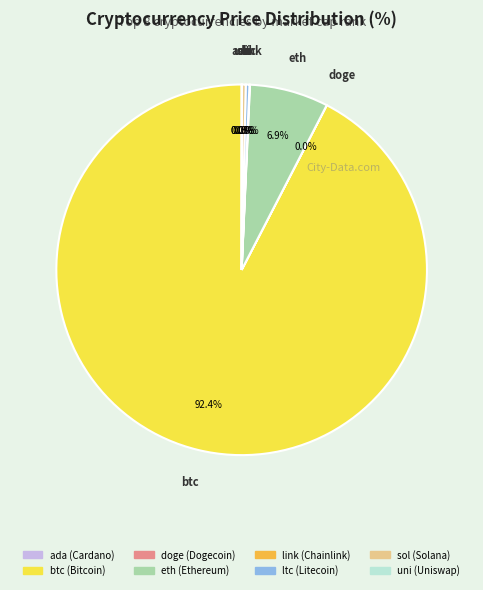

Which category has the biggest portion of the pie?

btc